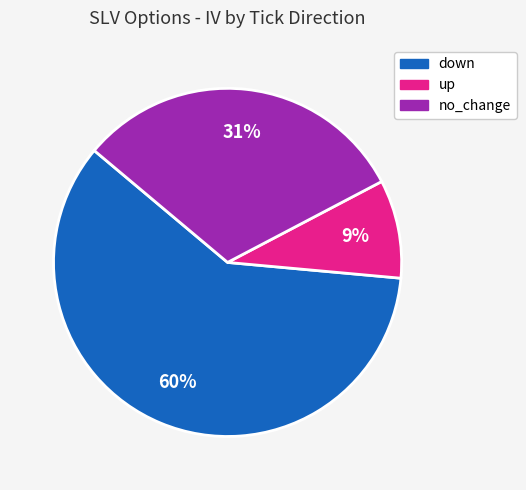

To the nearest percent, what is the combined percentage of up and no_change?

40%